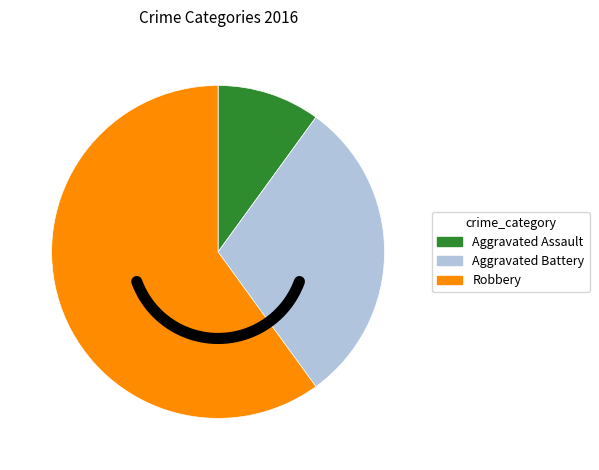

To the nearest percent, what is the average slice percentage?

33%